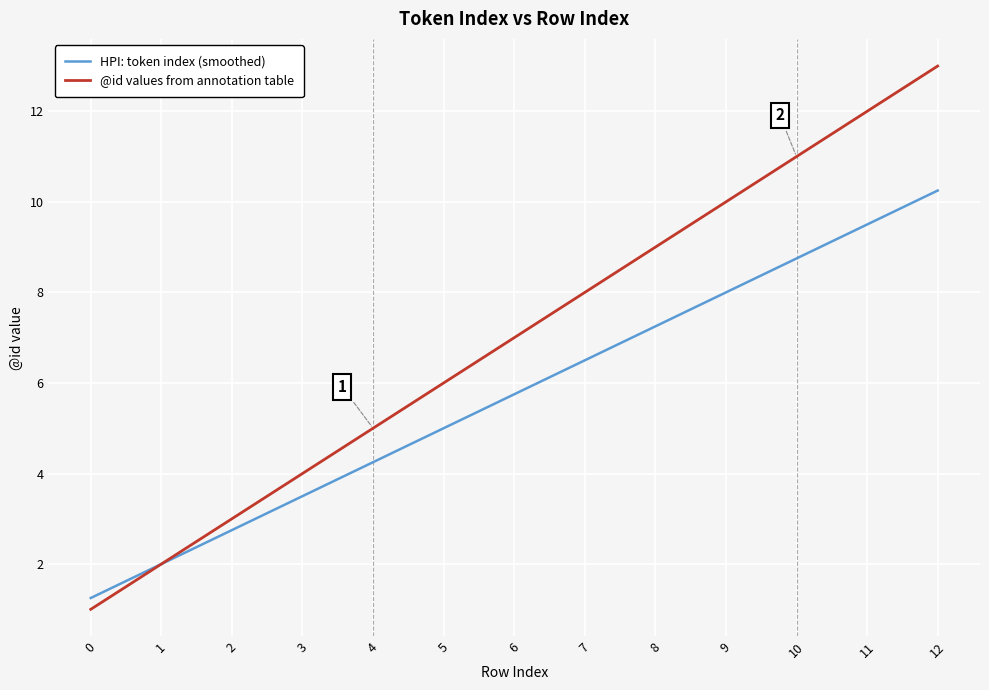

What is the greatest value displayed?

13.0